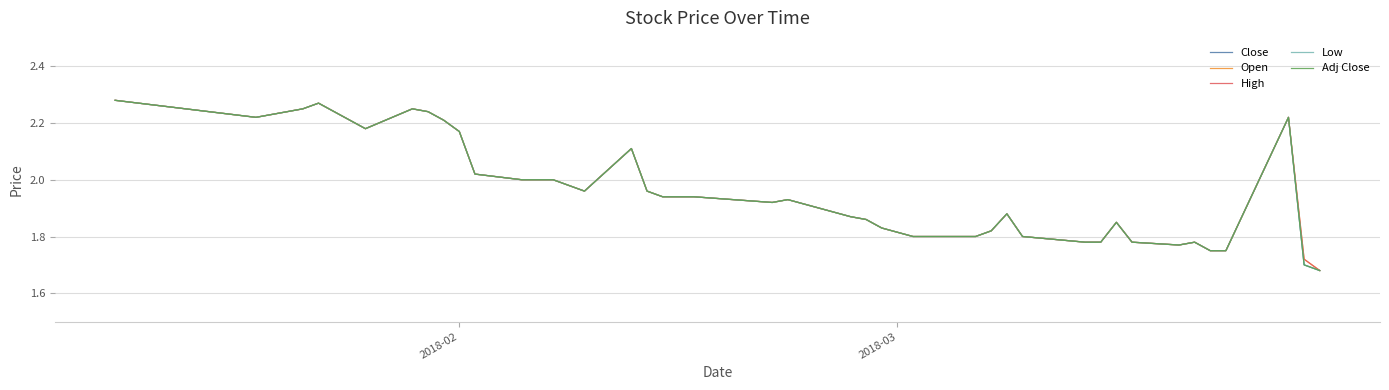

Is this an area chart (filled region under the line)?

No